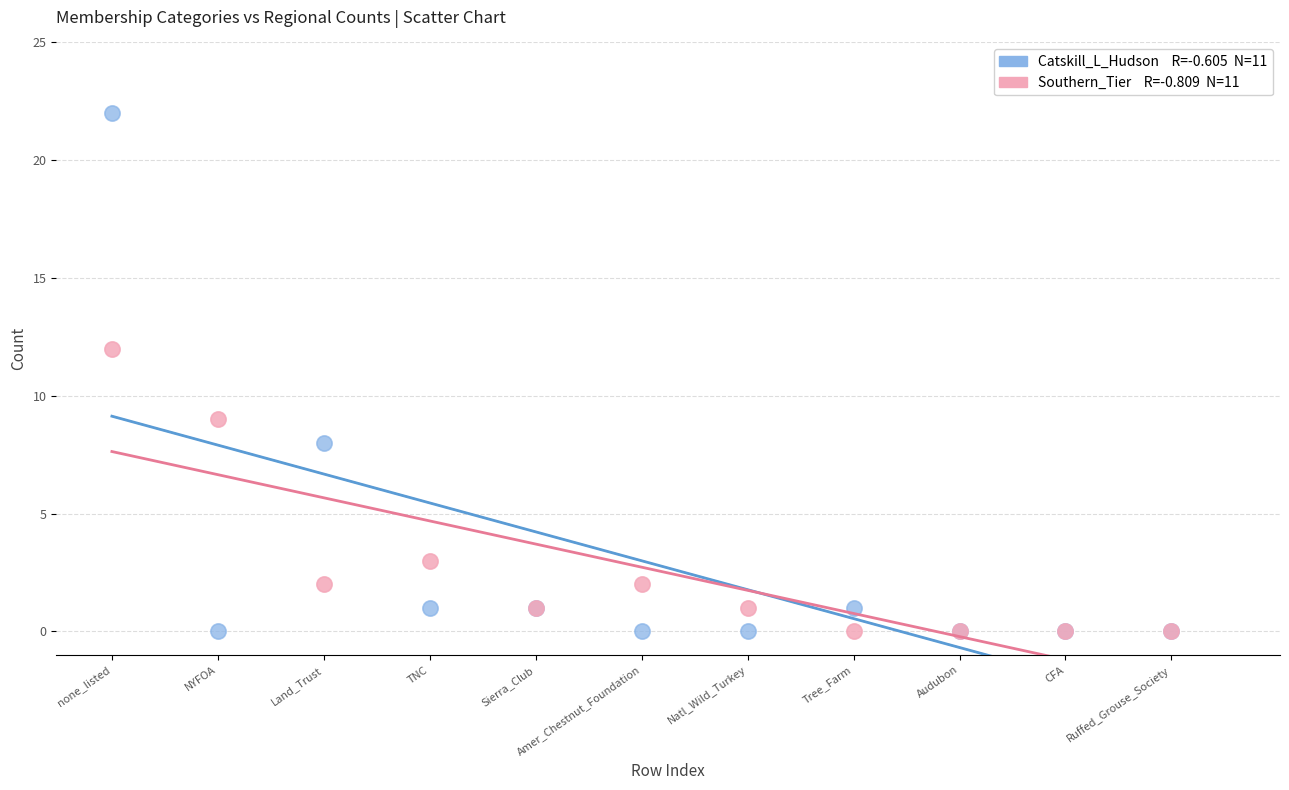

Across all series, what Y value is closest to 11?

12